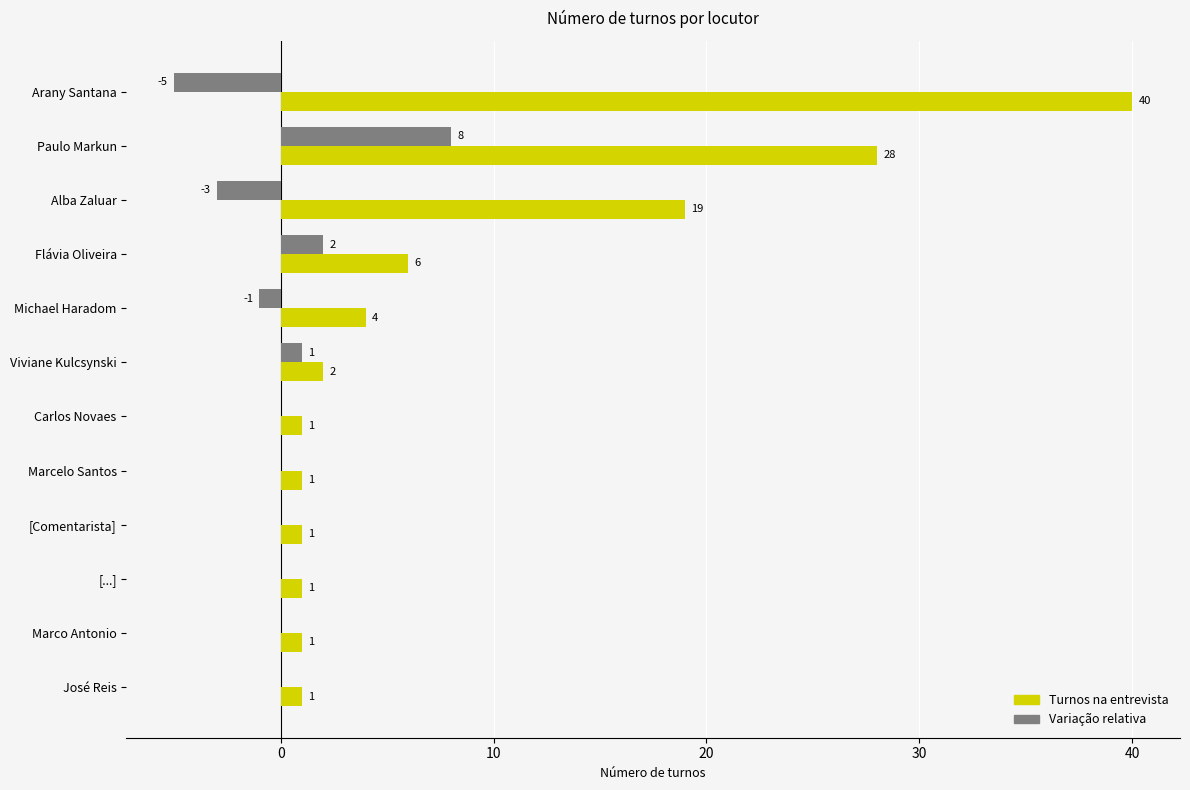

At which label does Turnos na entrevista reach its peak?

Arany Santana